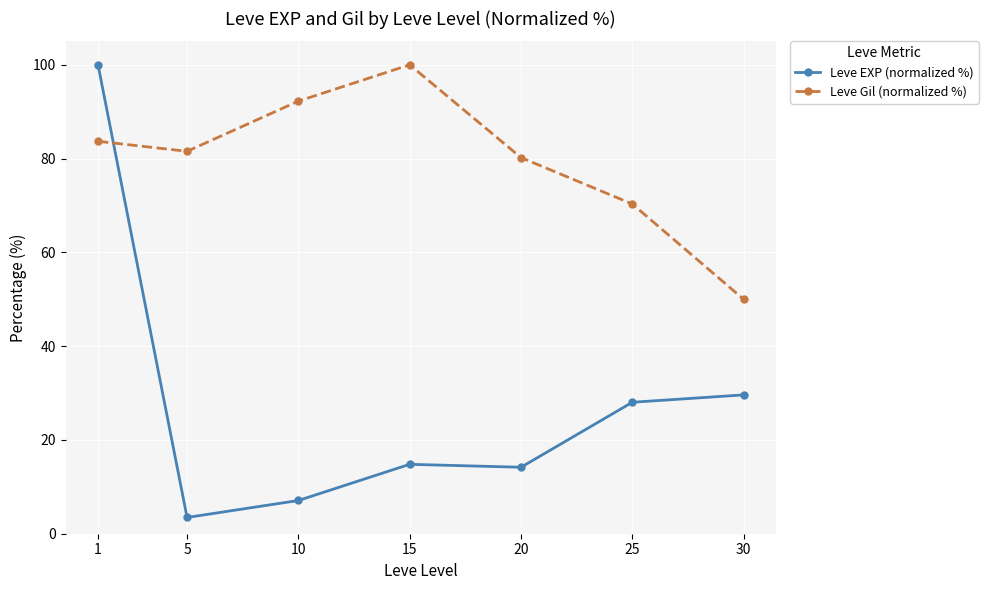

Read the Leve EXP (normalized %) value at 25.

28.0